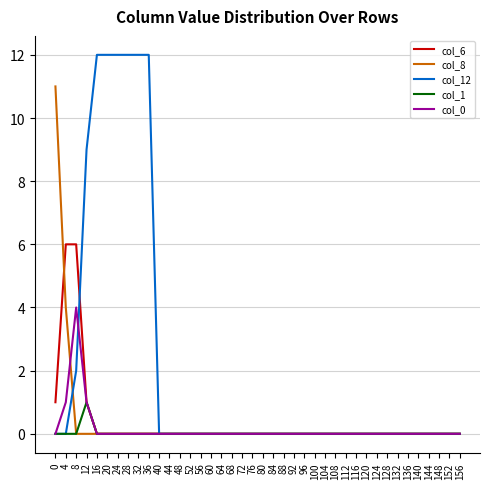

What are all the series names shown in the legend?

col_6, col_8, col_12, col_1, col_0